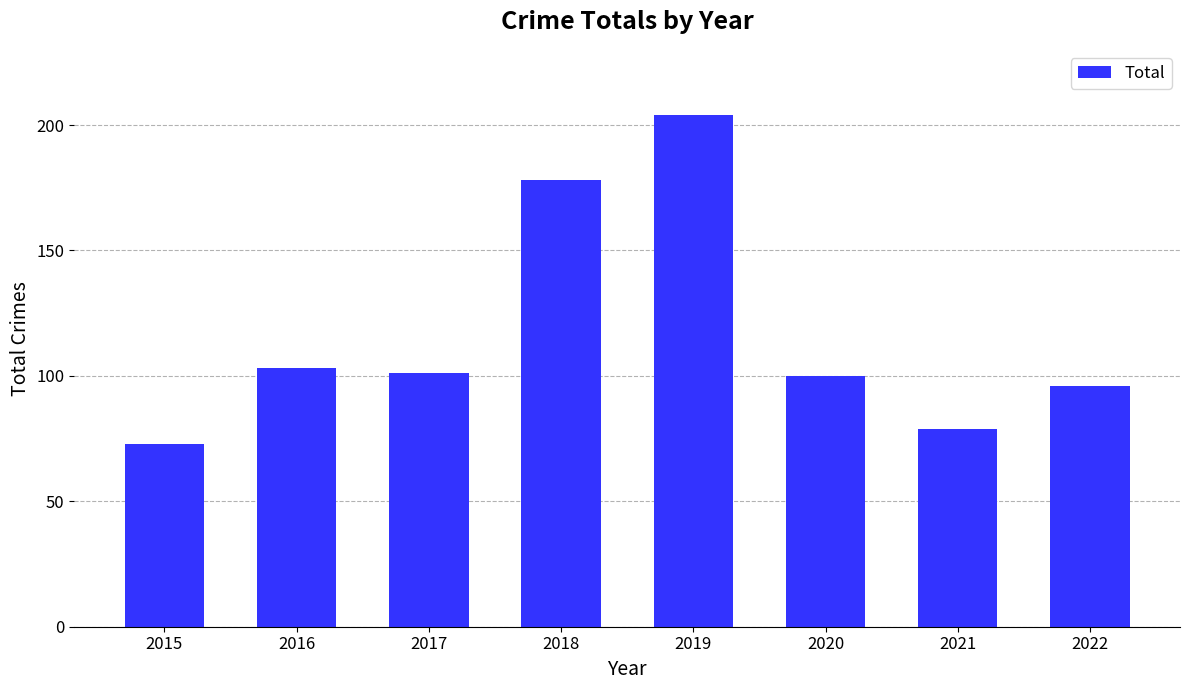

Does the chart contain any negative values?

No